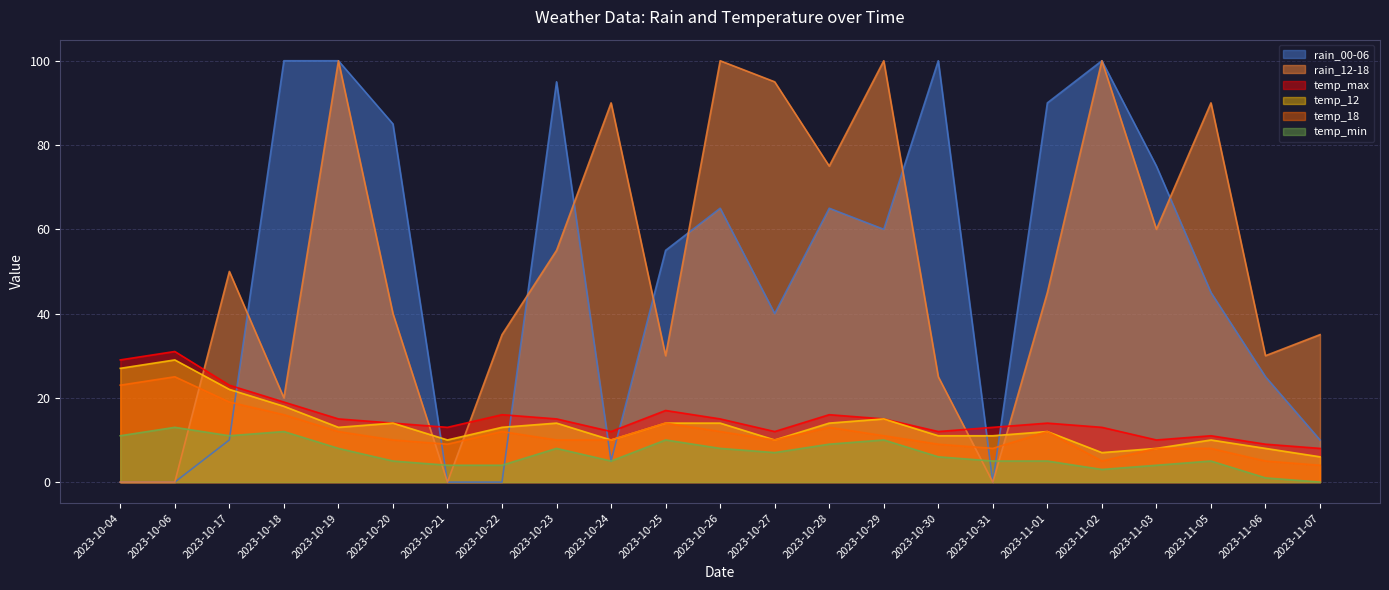

The temp_18 series shows 13 at 2023-10-28. True or false?

True